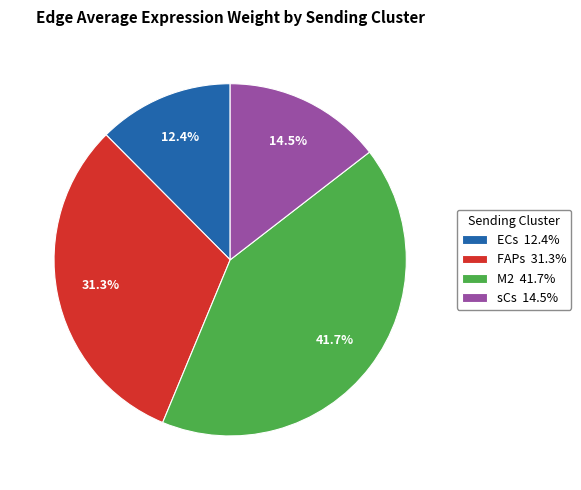

Do FAPs and ECs together represent more than half of the pie?

No